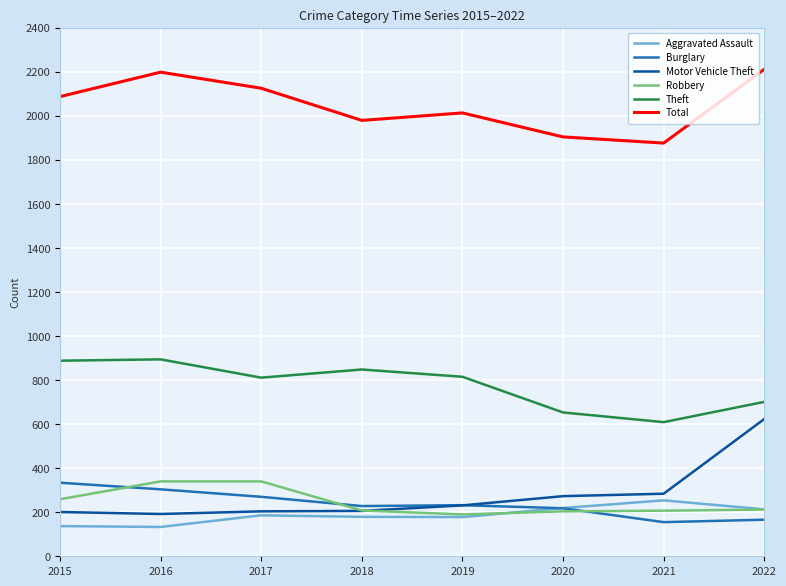

True or false: Theft and Aggravated Assault intersect in this chart.

False